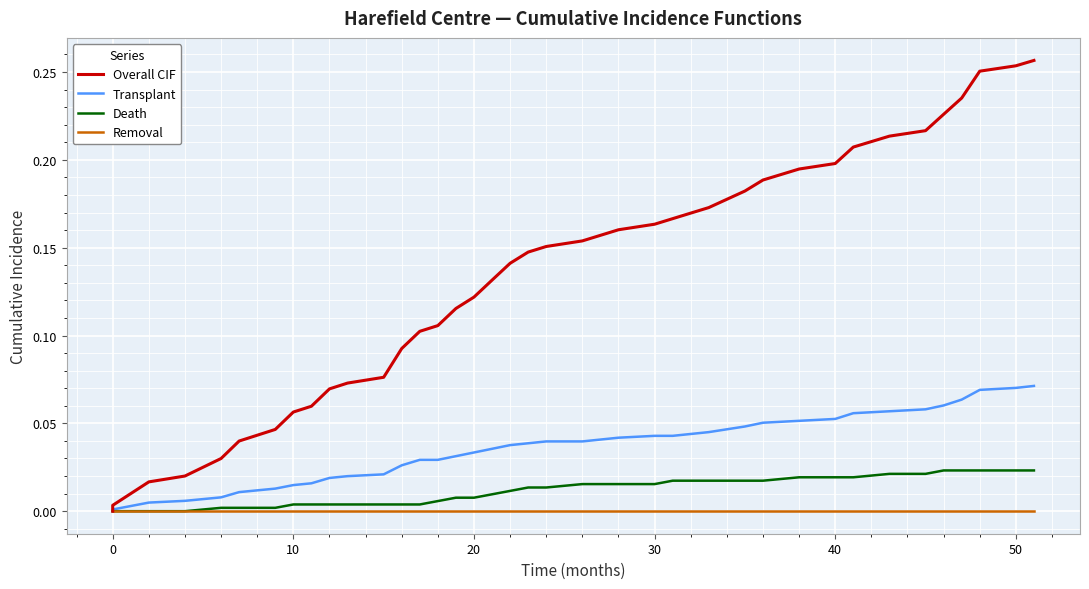

Rank the series at 0 from highest to lowest value.

Overall CIF, Transplant, Death, Removal